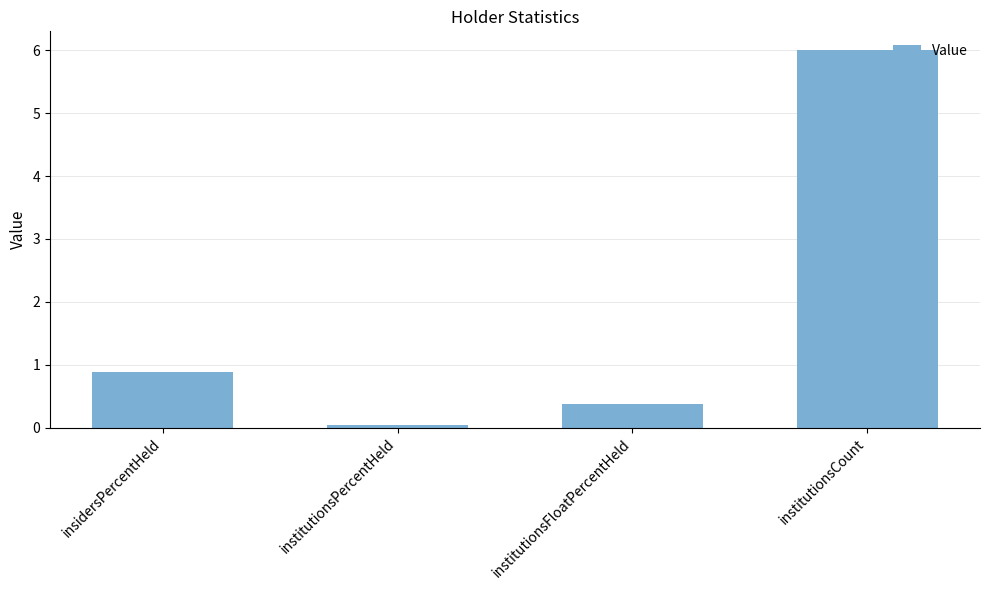

Read the value at institutionsCount.

6.0